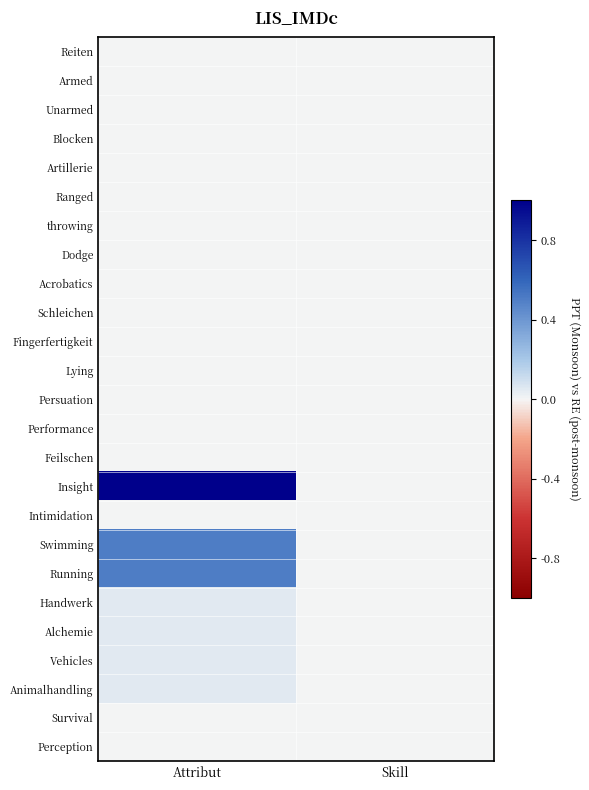

Reading right to left, list all the values displayed in this chart.

Reiten: Skill=0.0	Attribut=0.0
Armed: Skill=0.0	Attribut=0.0
Unarmed: Skill=0.0	Attribut=0.0
Blocken: Skill=0.0	Attribut=0.0
Artillerie: Skill=0.0	Attribut=0.0
Ranged: Skill=0.0	Attribut=0.0
throwing: Skill=0.0	Attribut=0.0
Dodge: Skill=0.0	Attribut=0.0
Acrobatics: Skill=0.0	Attribut=0.0
Schleichen: Skill=0.0	Attribut=0.0
Fingerfertigkeit: Skill=0.0	Attribut=0.0
Lying: Skill=0.0	Attribut=0.0
Persuation: Skill=0.0	Attribut=0.0
Performance: Skill=0.0	Attribut=0.0
Feilschen: Skill=0.0	Attribut=0.0
Insight: Skill=0.0	Attribut=1.0
Intimidation: Skill=0.0	Attribut=0.0
Swimming: Skill=0.0	Attribut=0.5
Running: Skill=0.0	Attribut=0.5
Handwerk: Skill=0.0	Attribut=0.1
Alchemie: Skill=0.0	Attribut=0.1
Vehicles: Skill=0.0	Attribut=0.1
Animalhandling: Skill=0.0	Attribut=0.1
Survival: Skill=0.0	Attribut=0.0
Perception: Skill=0.0	Attribut=0.0